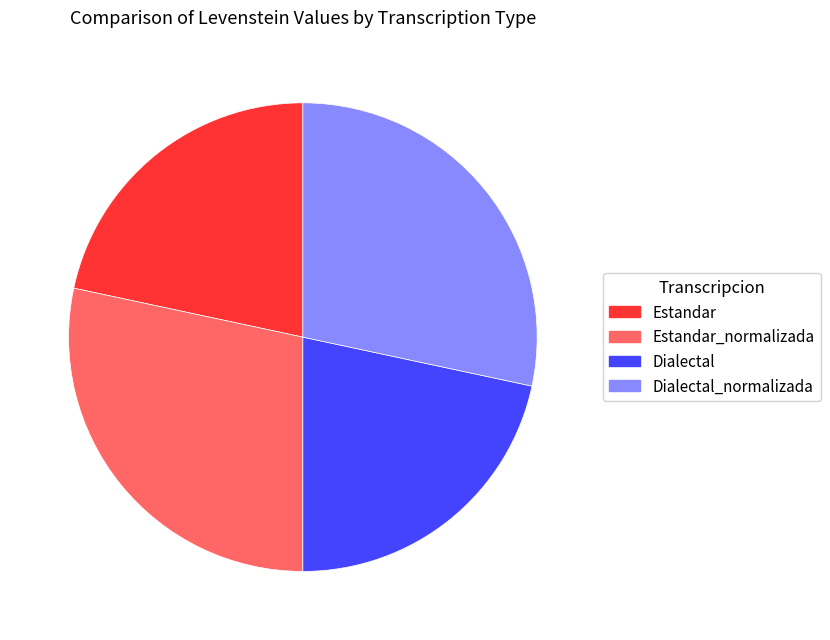

Between Estandar and Estandar_normalizada, which is larger?

Estandar_normalizada